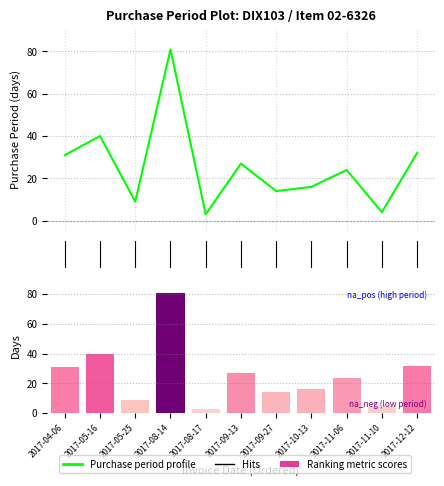

The chart shows a value of 145 at 2017-08-14. True or false?

False